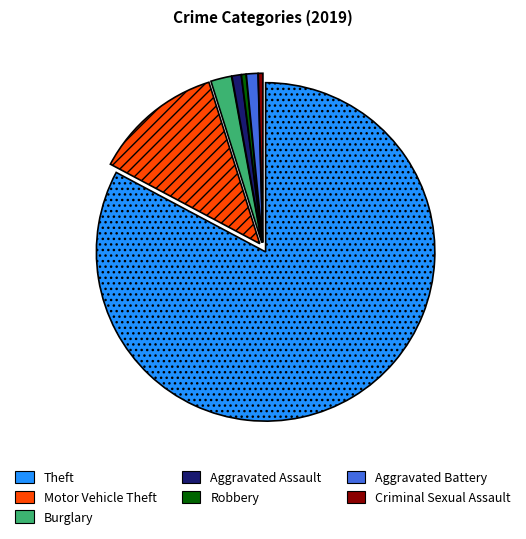

Is it true that Robbery is 0% of the pie?

True